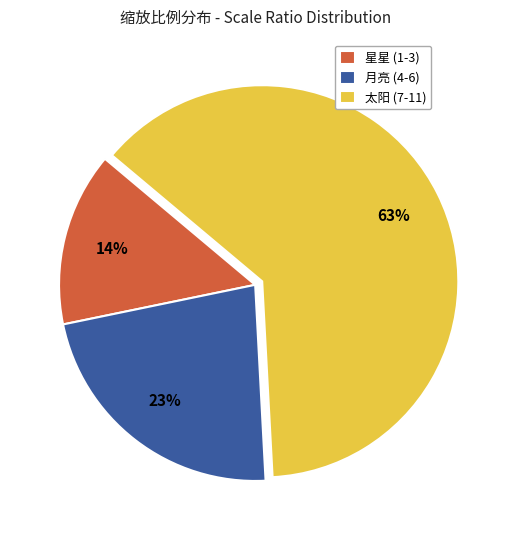

Is the sum of 星星 (1-3) and 太阳 (7-11) greater than half?

Yes